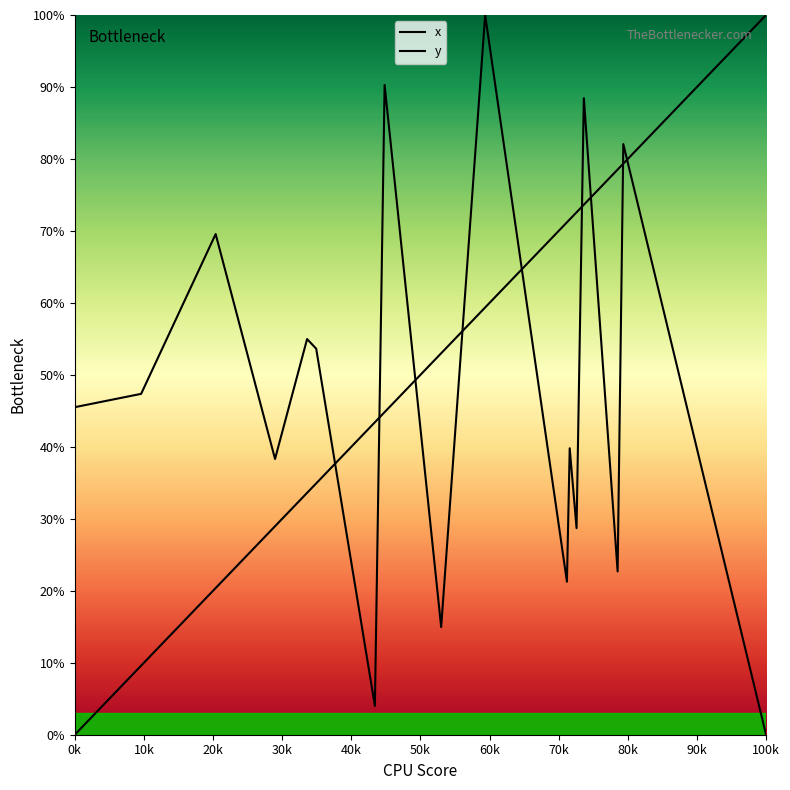

How many lines are shown in the chart?

2